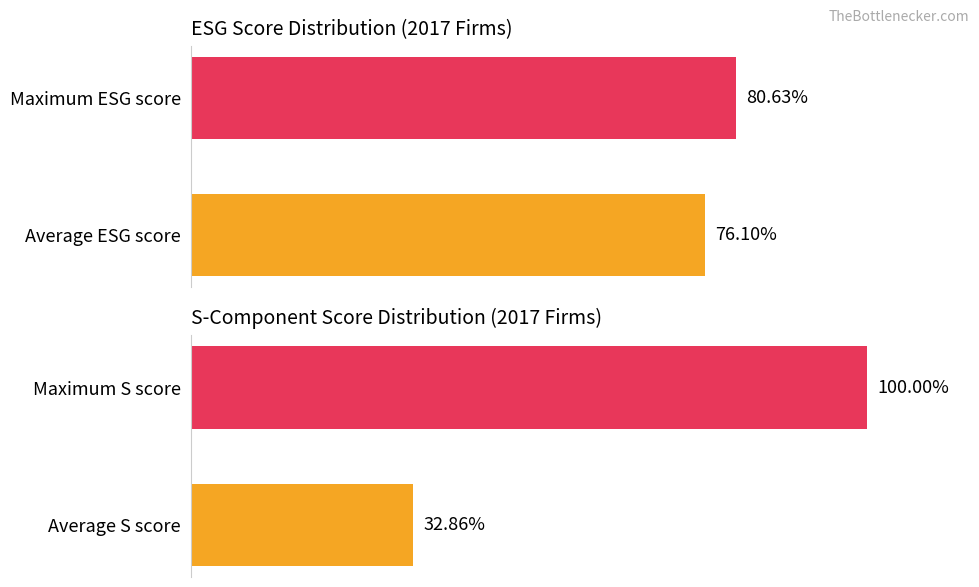

How many bars are there in total?

4